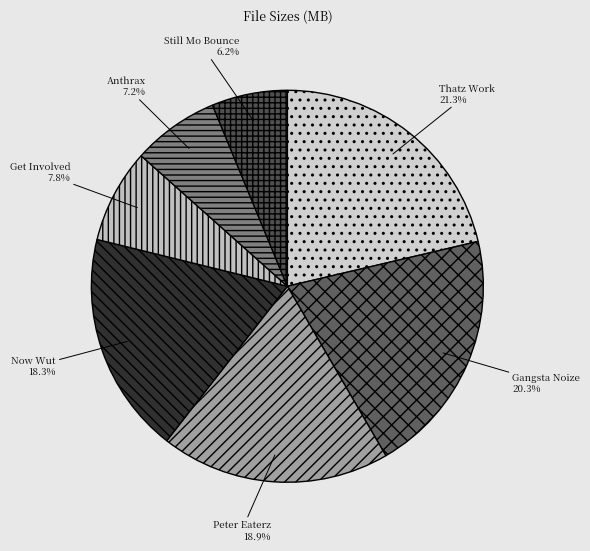

How many slices are in this pie chart?

7